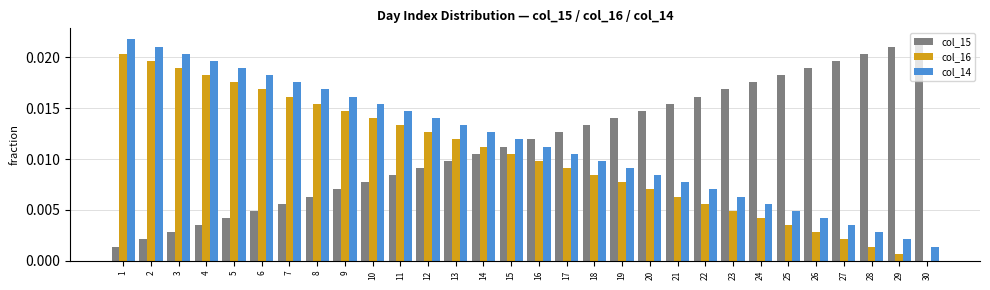

Where is col_16 nearest to the value 0?

30